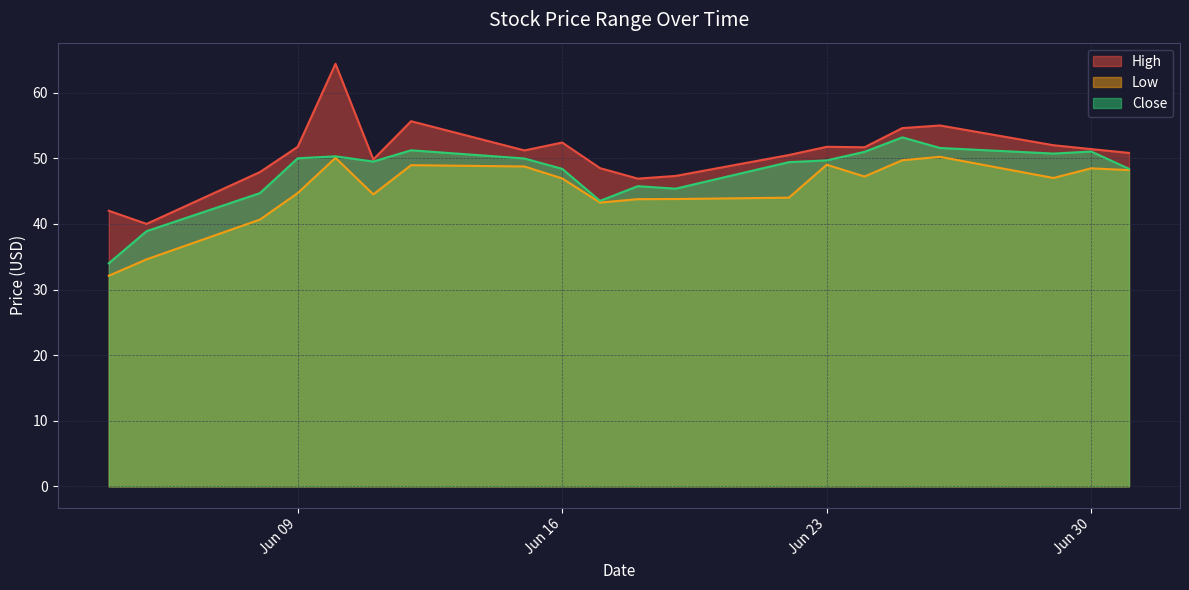

True or false: Low has a value of 17.6 at 2020-06-12.

False